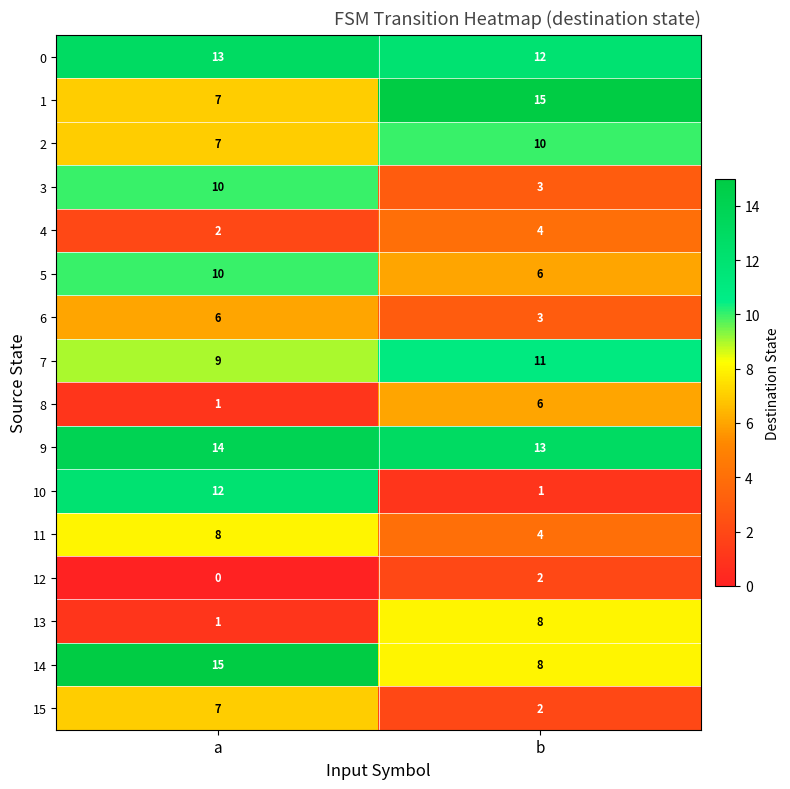

At which category does the chart reach its minimum across all series?

a